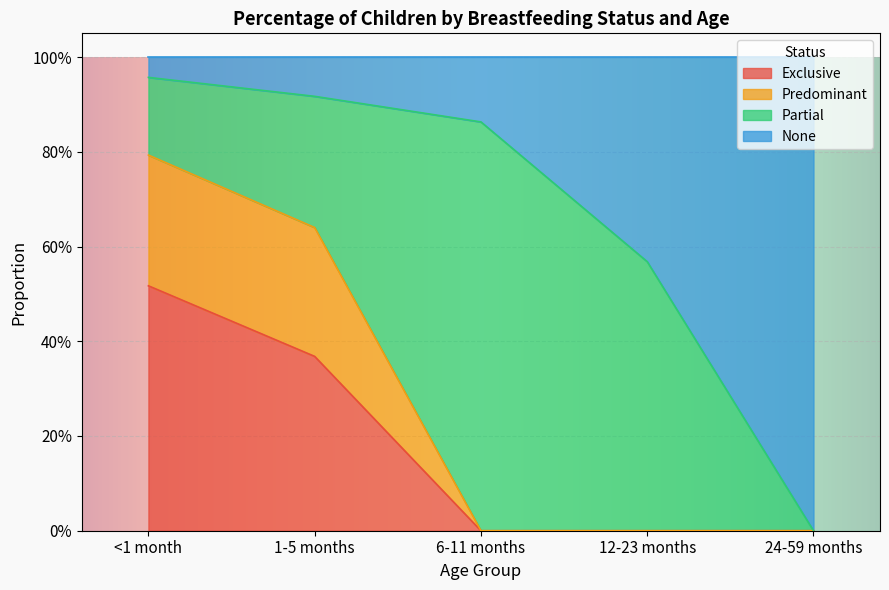

Count the Predominant values in the range 0 to 1.

5